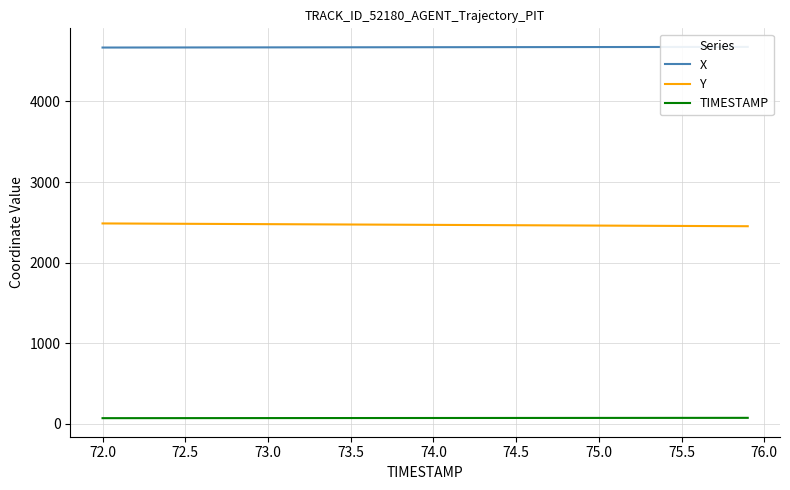

True or false: TIMESTAMP and Y intersect in this chart.

False